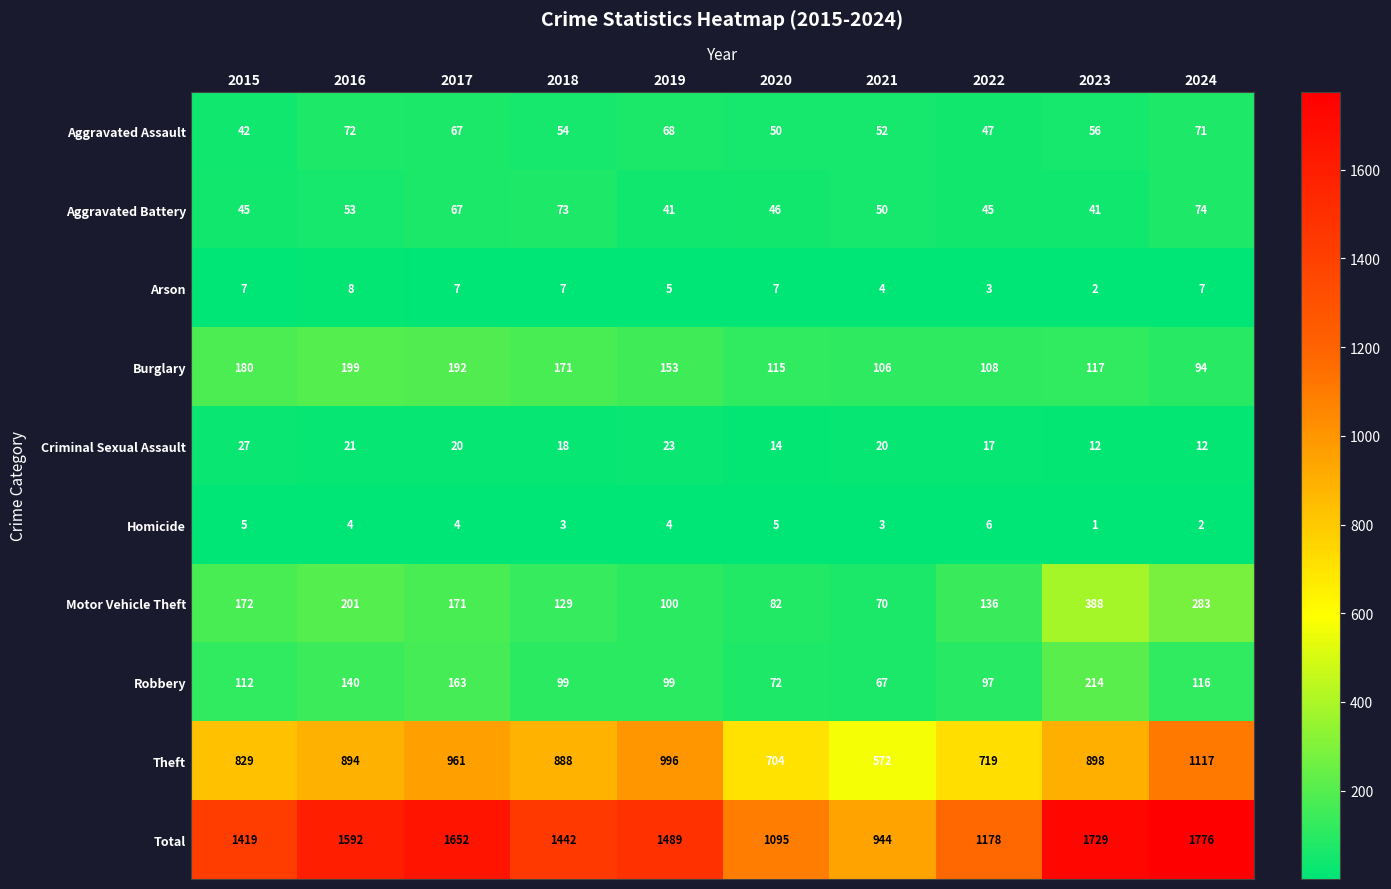

What is the difference between the highest and lowest values at 2016?

1588